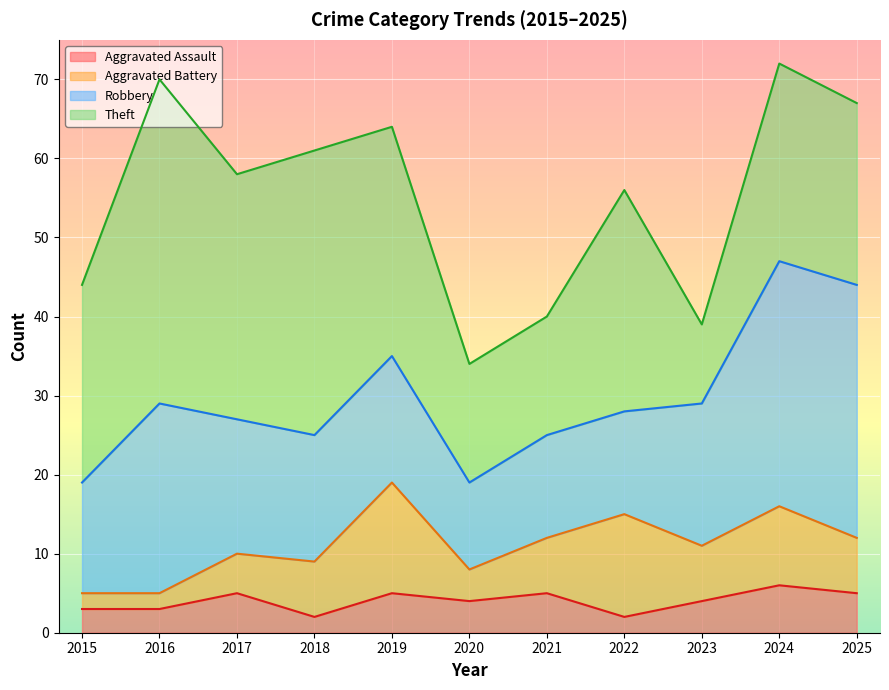

What is the highest value of the Aggravated Assault series?

6